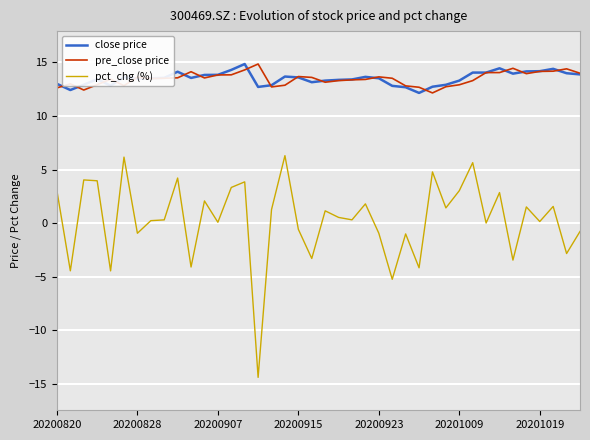

Rank the series by their maximum value, from highest to lowest.

close price, pre_close price, pct_chg (%)